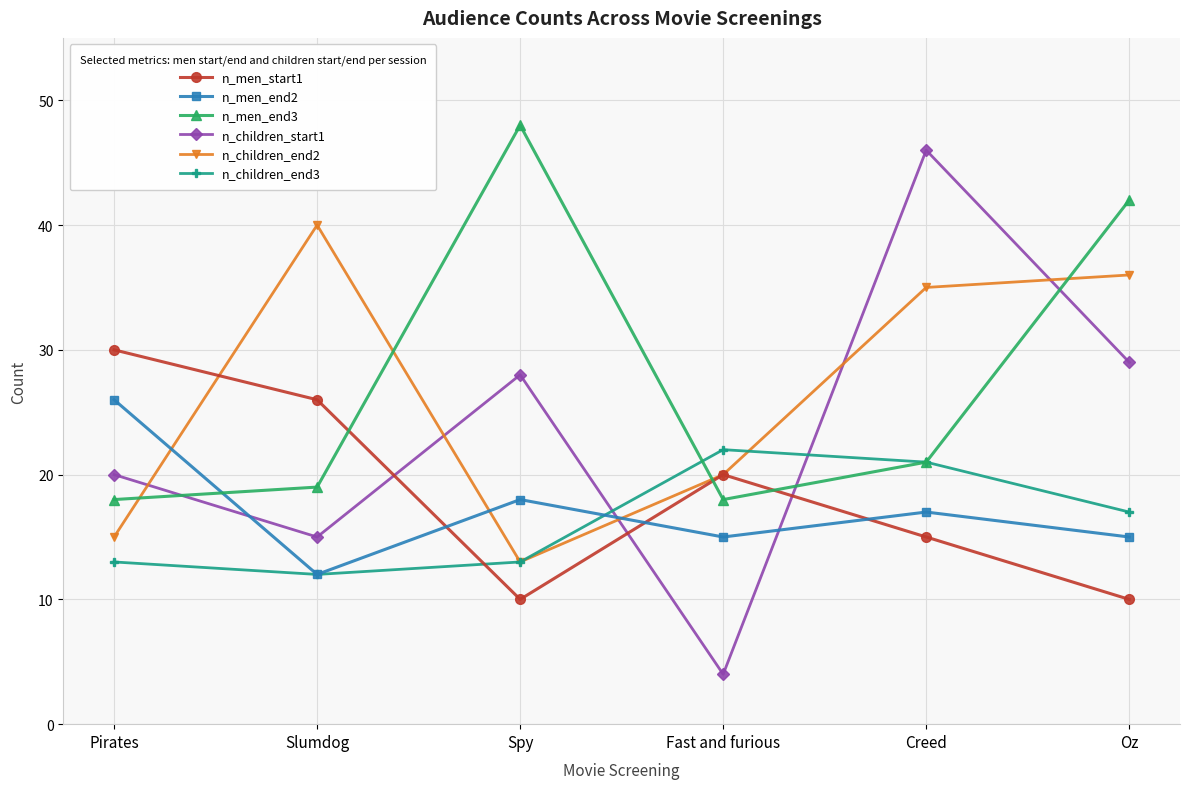

Where is n_children_end3 nearest to the value 17?

Oz